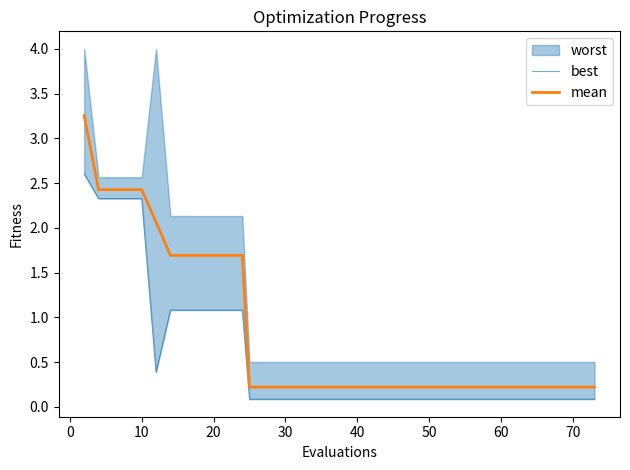

What is the sum of all best values?

21.2